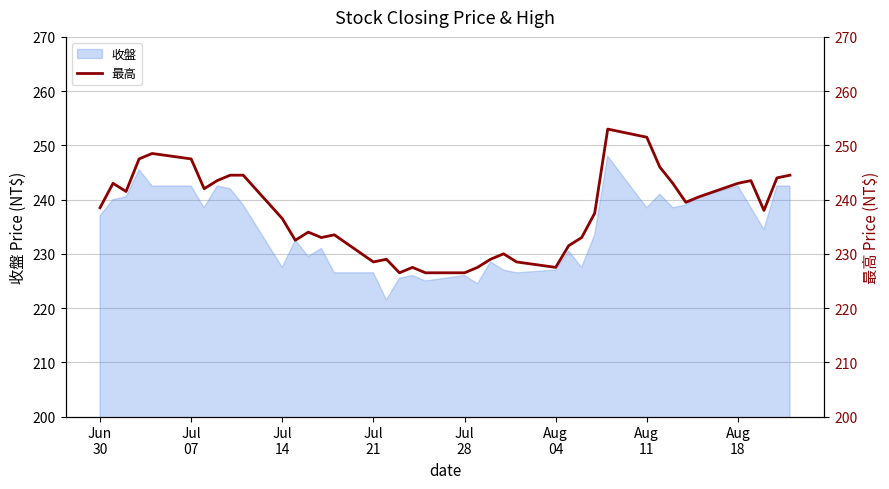

What is the highest value of the 收盤 series?

248.0